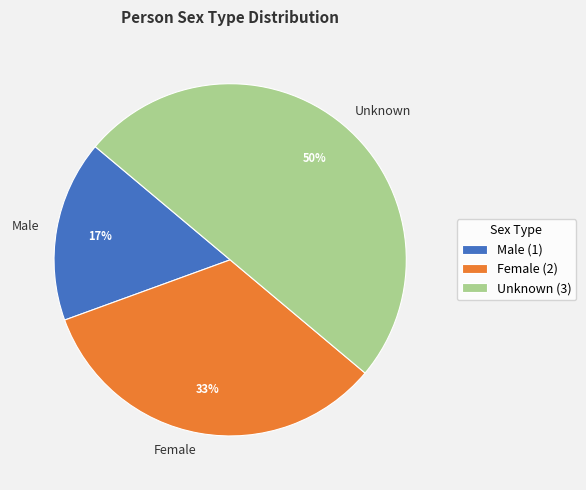

Does Male account for over 50% of the chart?

No